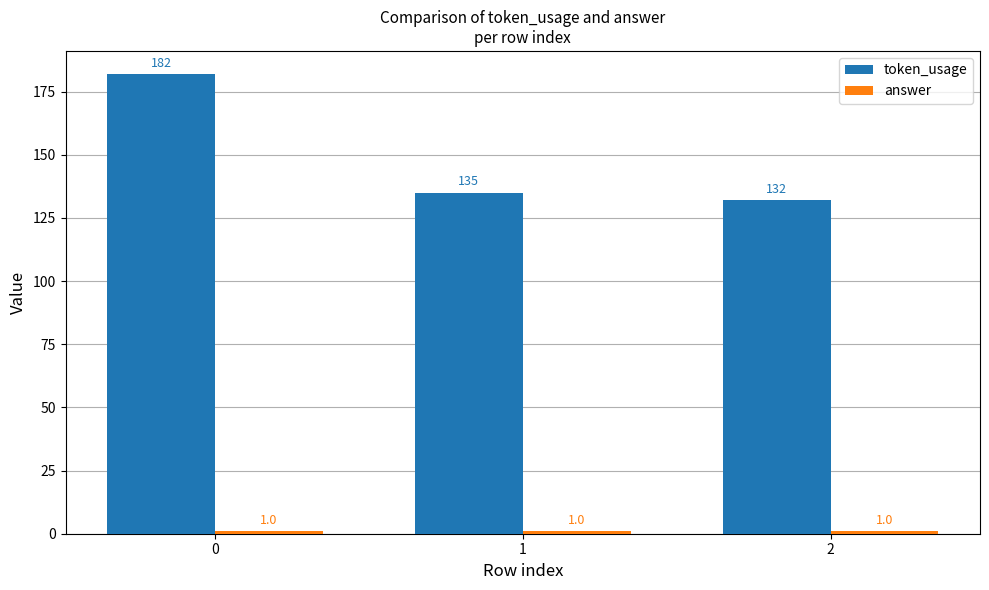

How many bars are there in each group?

2